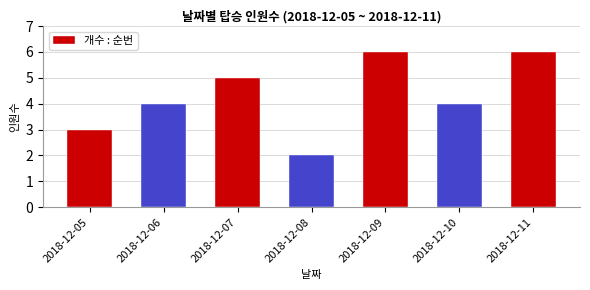

Are the bars horizontal?

No